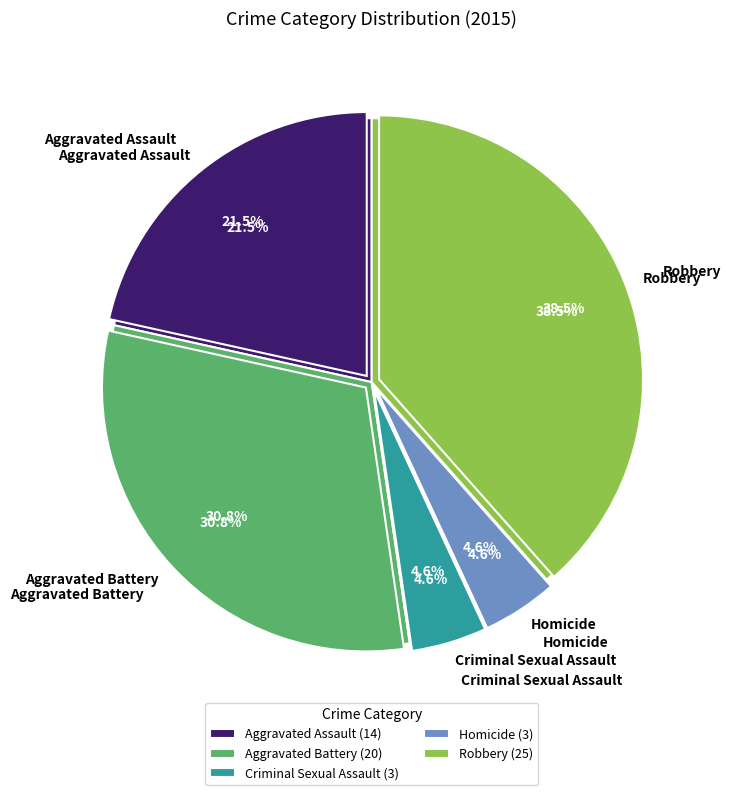

Which has a higher value, Aggravated Assault or Homicide?

Aggravated Assault